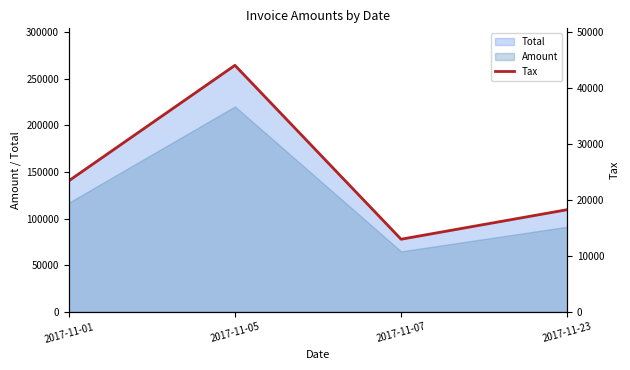

The value at 2017-11-05 is 72159.0. True or false?

False